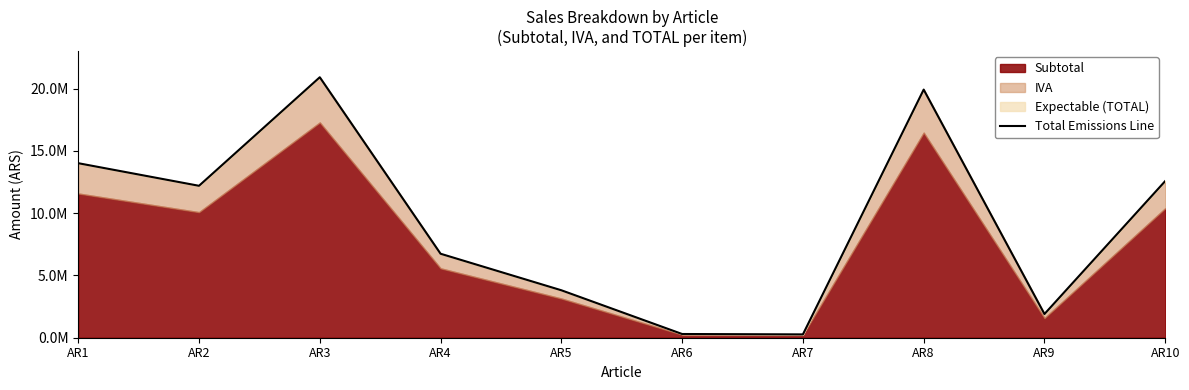

Where does the data first go above 12201886?

AR1